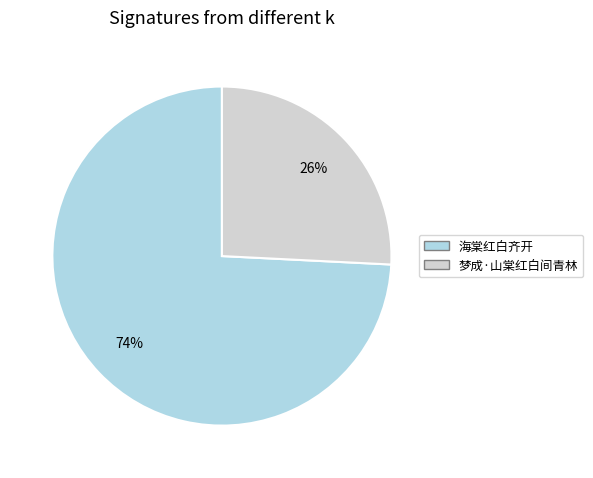

Rank the categories by value from highest to lowest.

海棠红白齐开, 梦成·山棠红白间青林